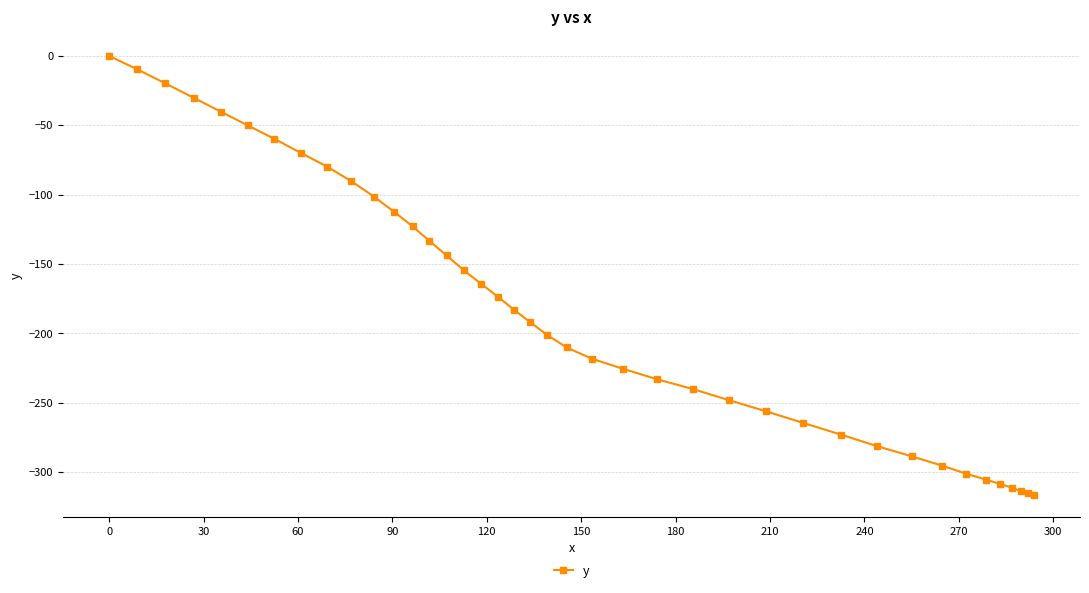

What is the value of the 18th point from the left?

-173.5